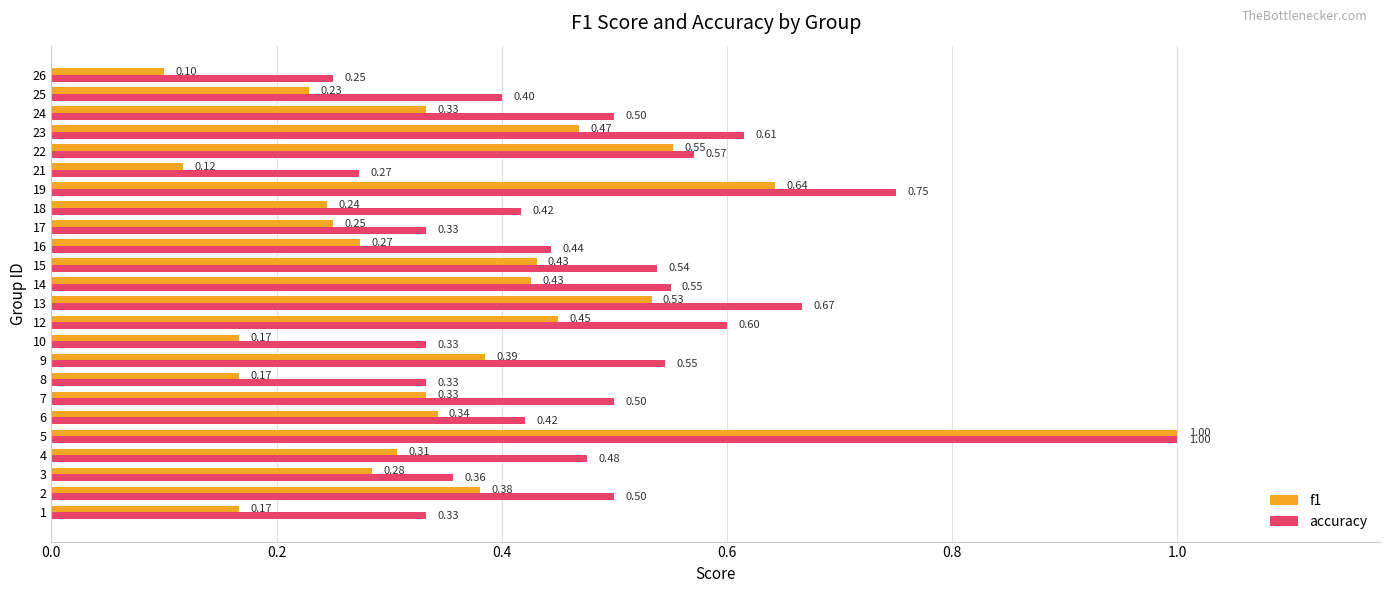

What are all the series names shown in the legend?

f1, accuracy